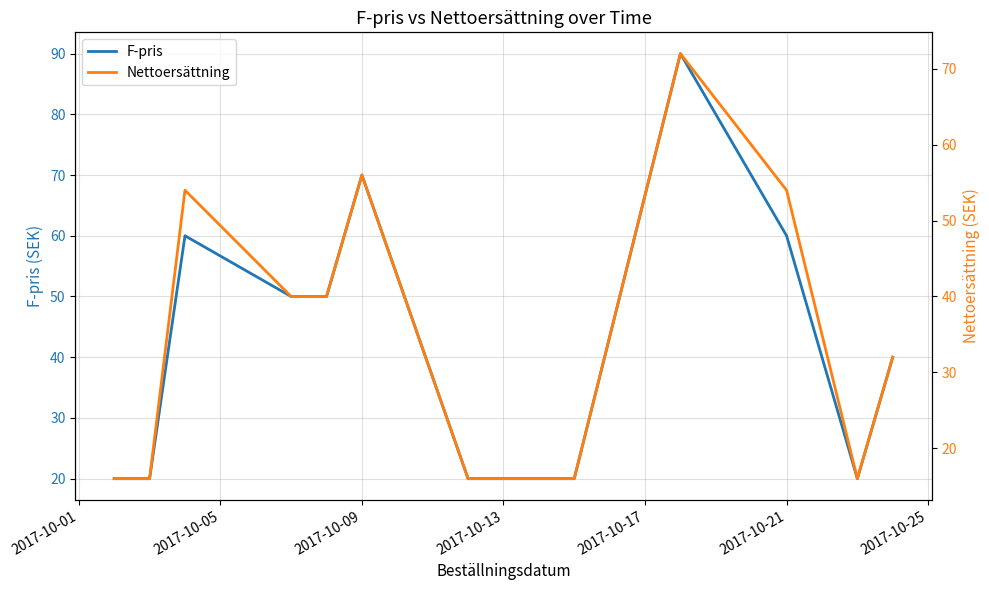

What is the maximum value for F-pris?

90